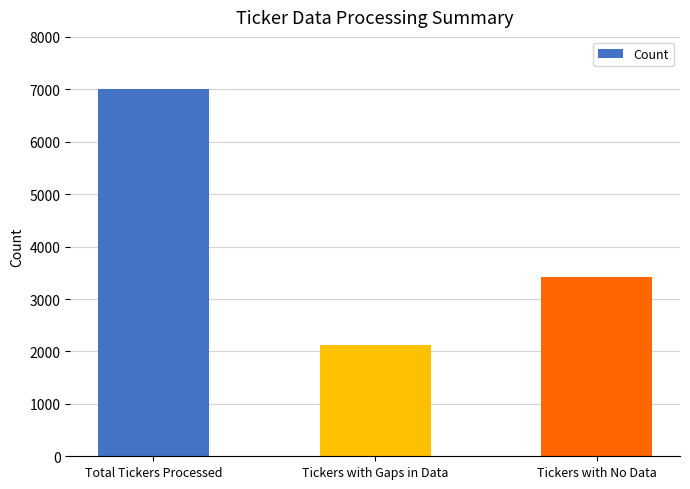

Rank the categories by value from lowest to highest.

Tickers with Gaps in Data, Tickers with No Data, Total Tickers Processed